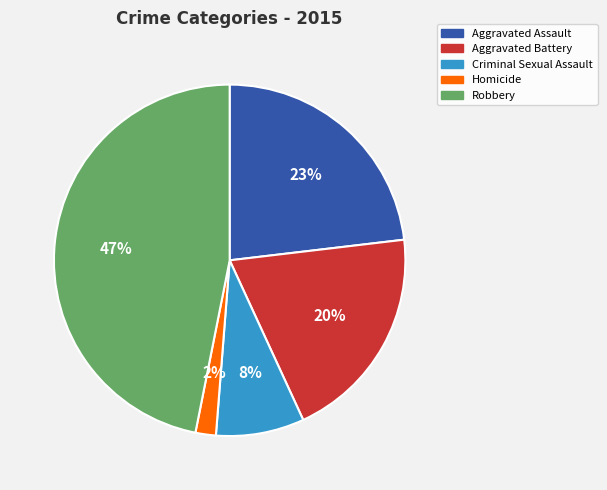

How many slices are in this pie chart?

5